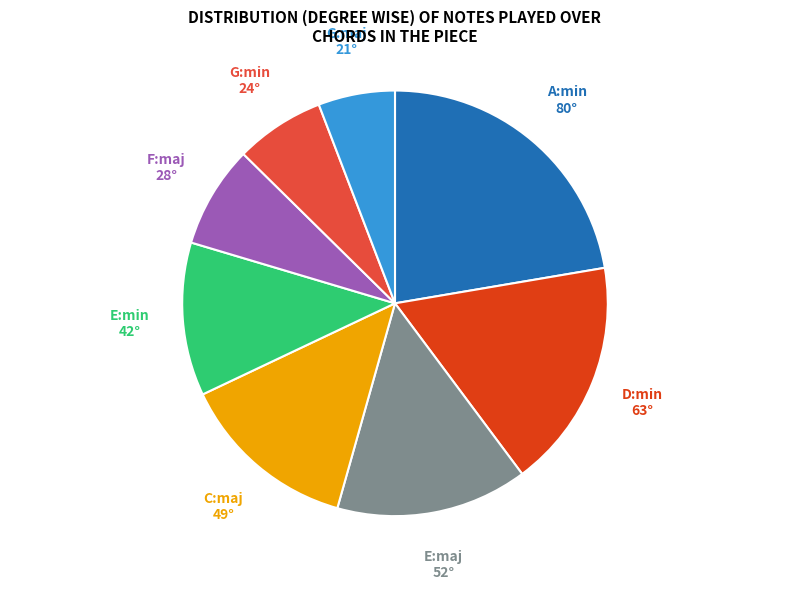

Which slice is the largest?

A:min